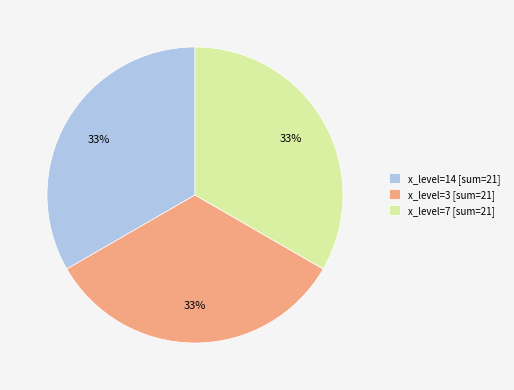

To the nearest percent, what is the average slice percentage?

33%